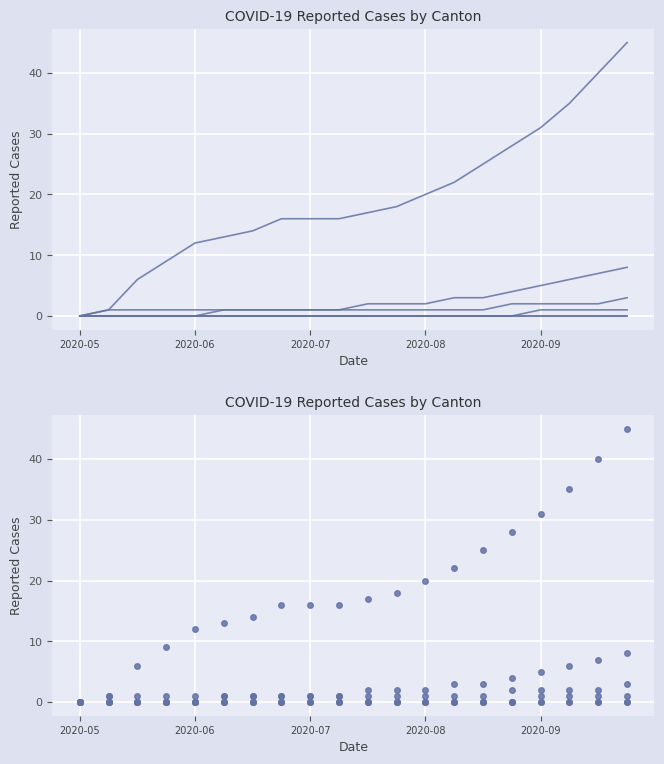

Does the chart display data point markers on the line(s)?

No